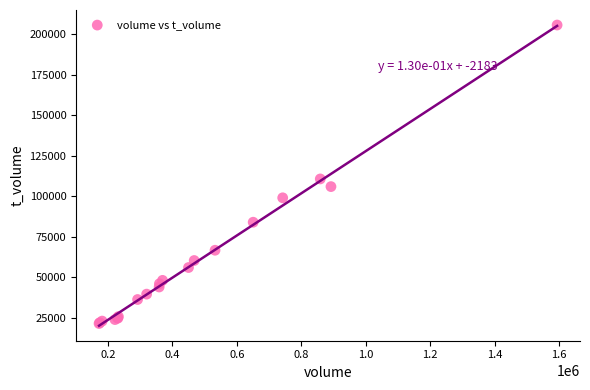

What Y value in the scatter plot is closest to 113618?

110751